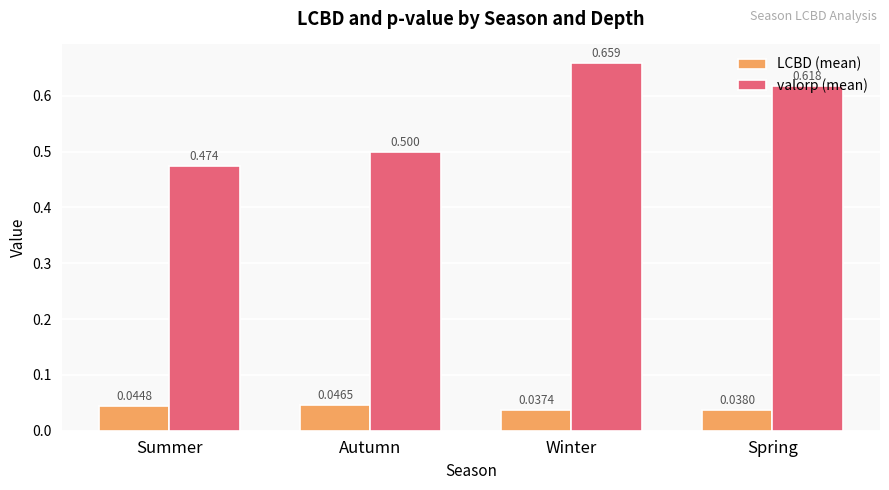

Between Summer and Autumn, which series saw the biggest shift?

valorp (mean)